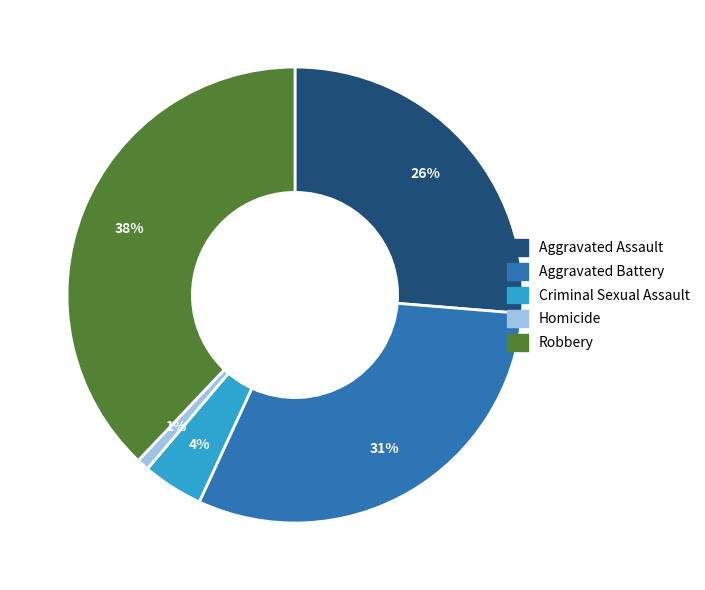

Is it true that Criminal Sexual Assault is 14% of the pie?

False